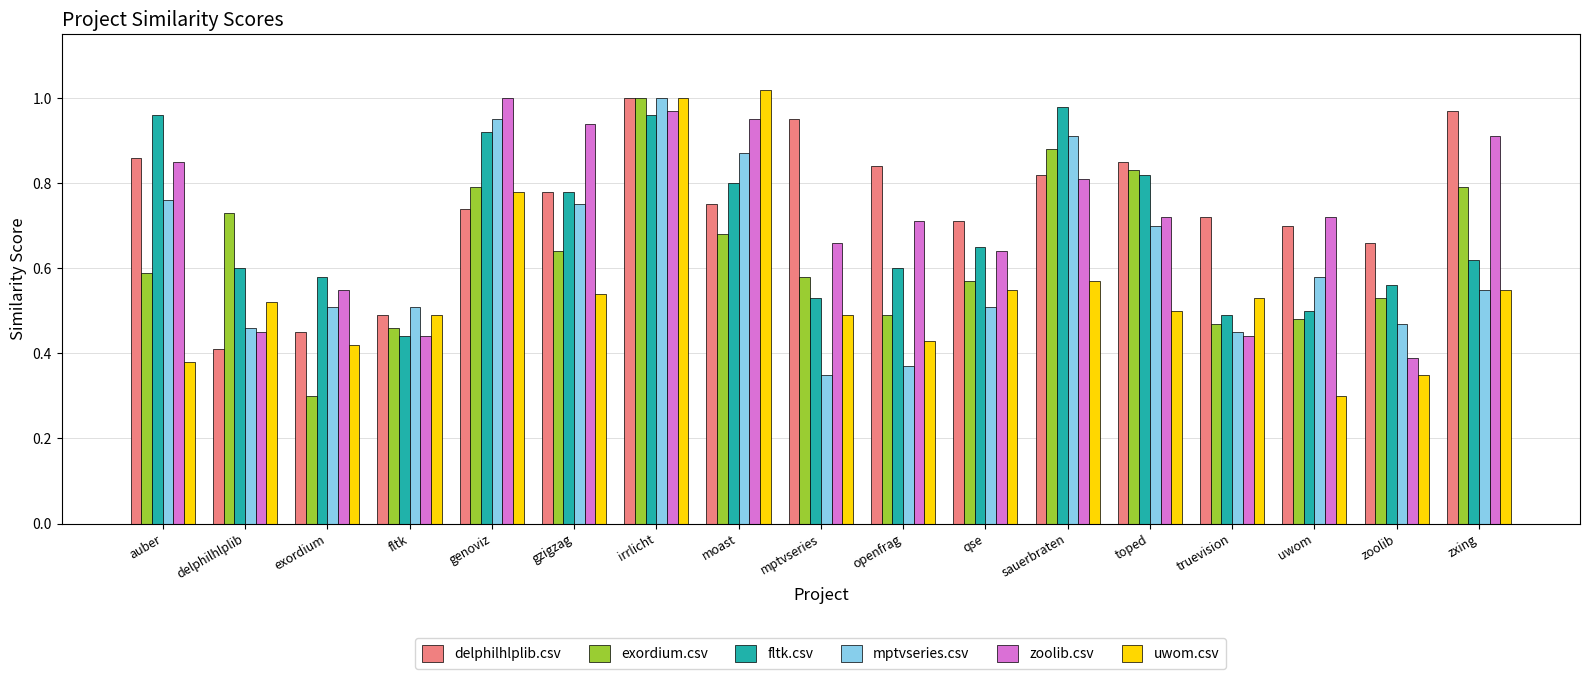

What is the sum of the zoolib.csv values at moast and sauerbraten?

1.8